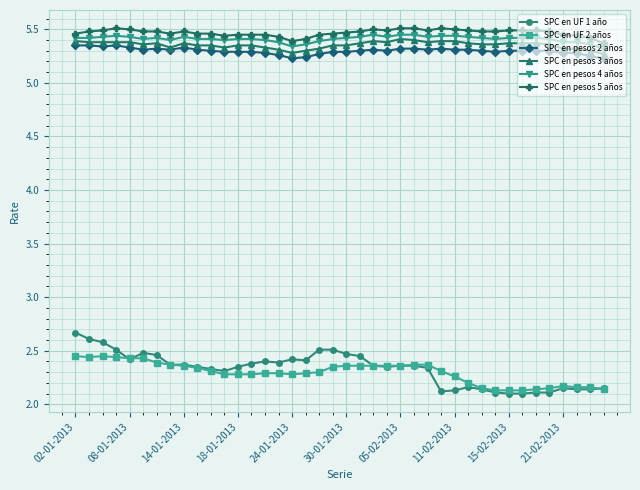

How many SPC en pesos 2 años values are between 5 and 6?

40